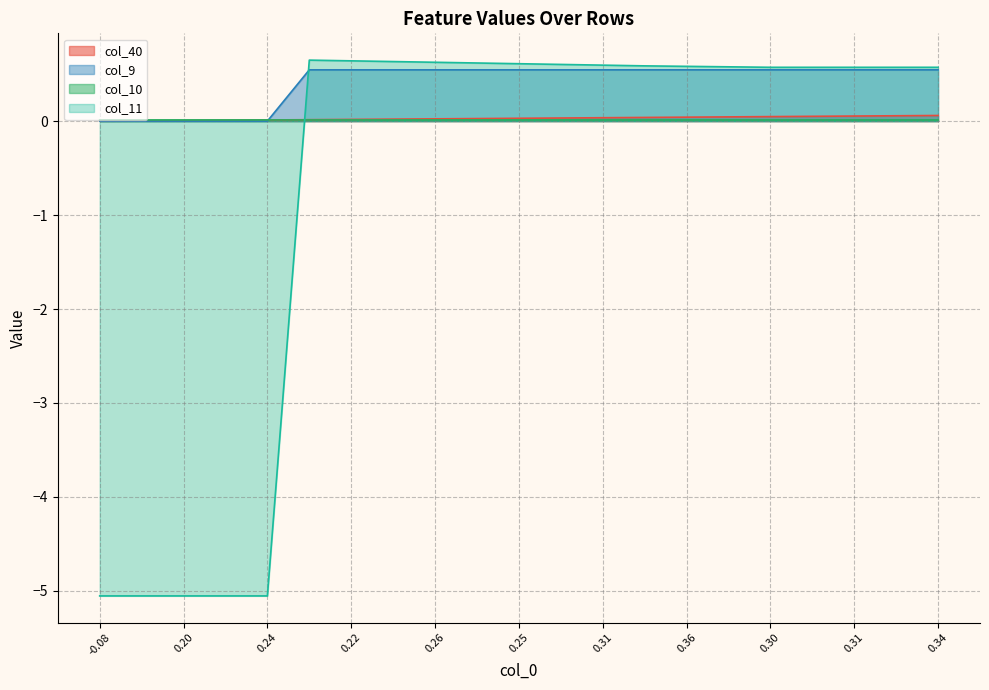

True or false: col_10 has a value of 0.0 at 0.31.

True